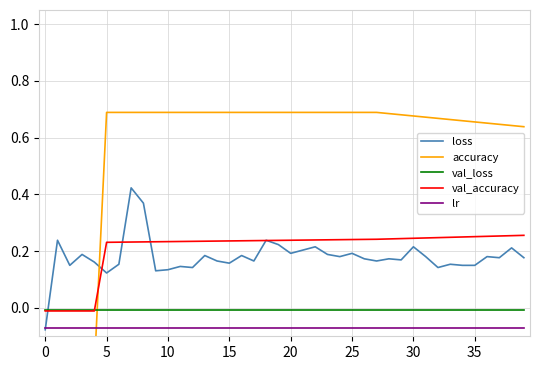

What is the maximum value for loss?

0.4